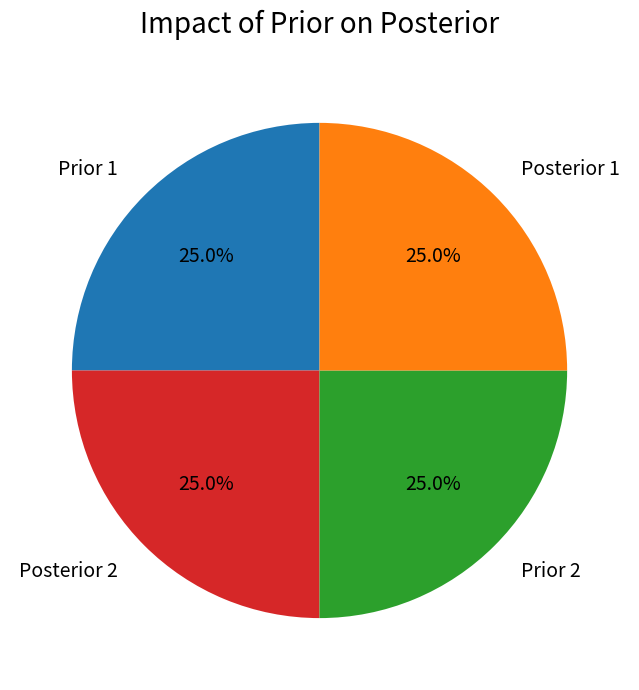

What is the ratio of the value at Posterior 1 to the value at Posterior 2?

1.0